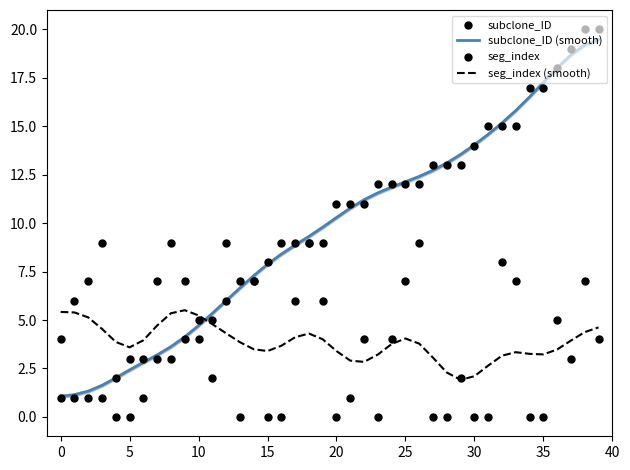

True or false: seg_index (smooth) and subclone_ID (smooth) intersect in this chart.

True